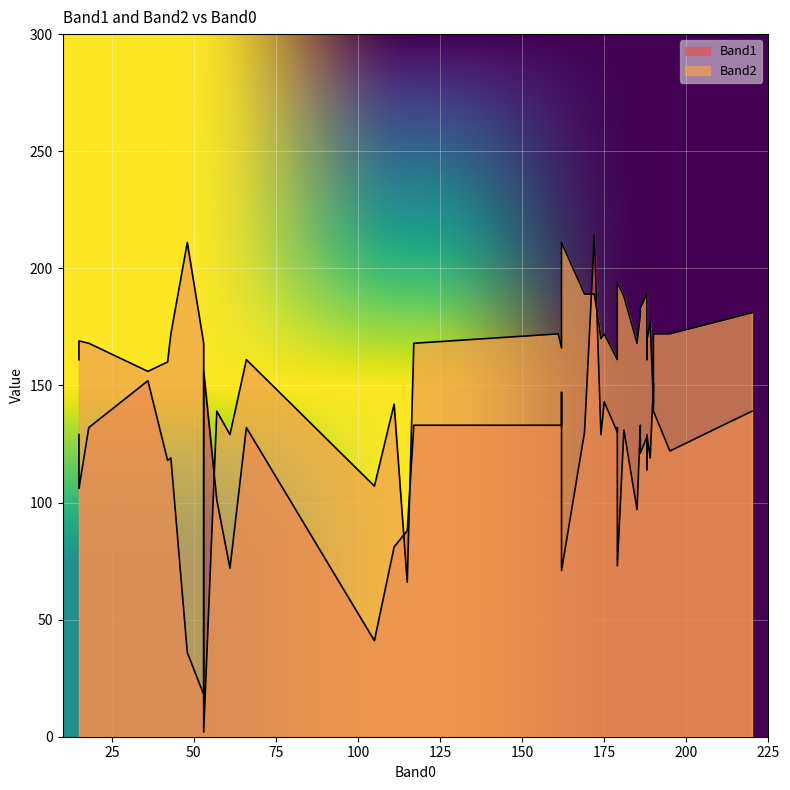

At how many categories does at least one series exceed 106?

39